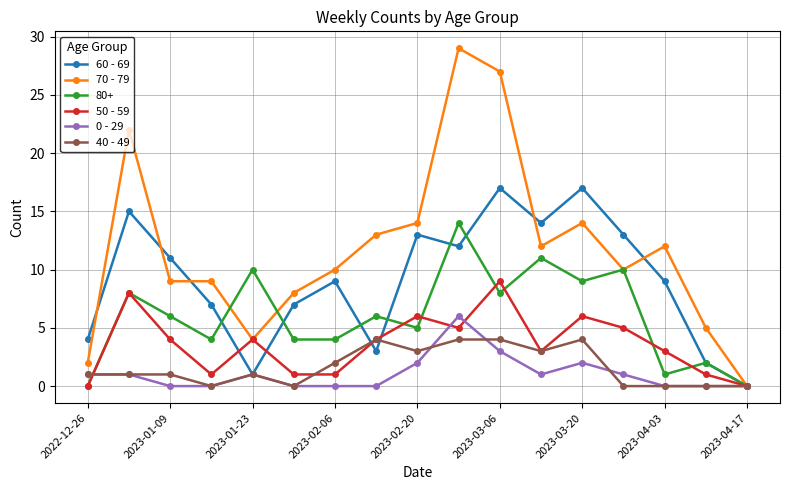

How many distinct data groups are displayed?

6